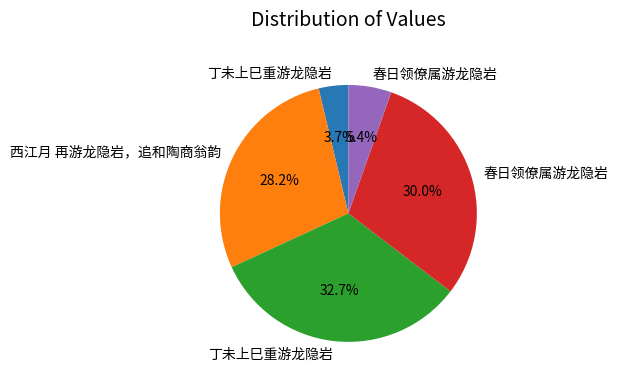

Is there a majority slice in this chart?

No